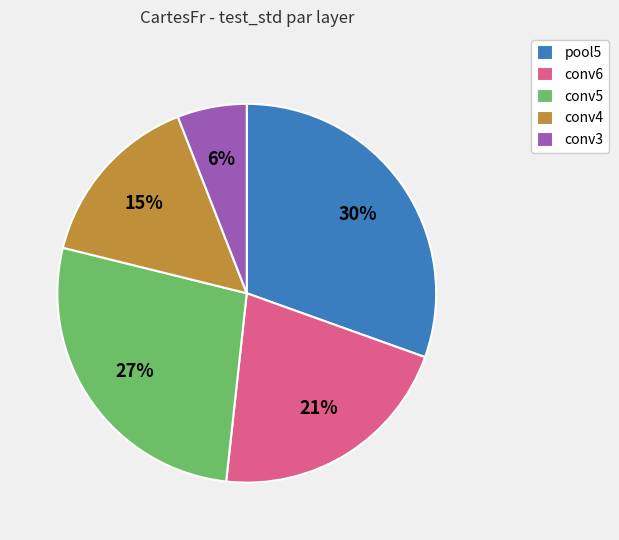

What percentage is the conv6 slice, to the nearest percent?

21%